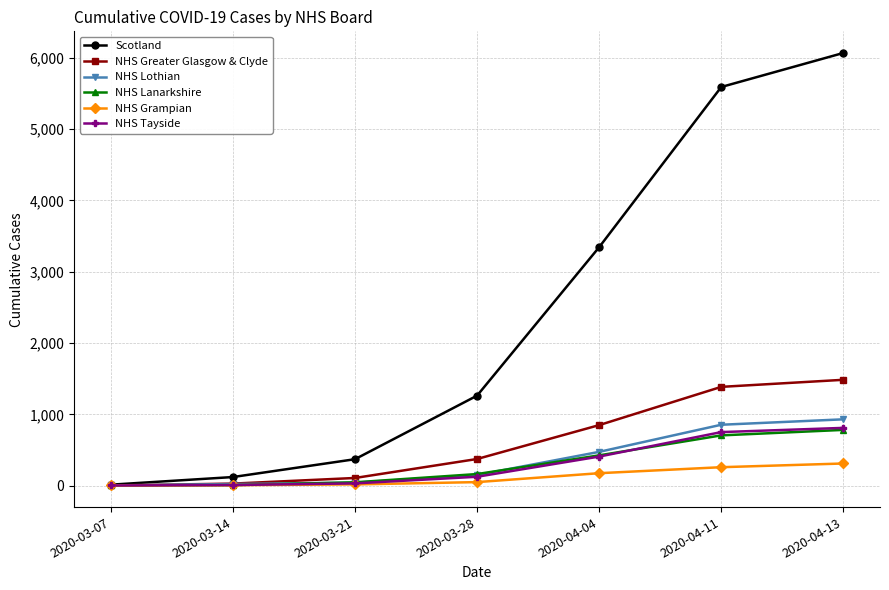

Which series changed the most between 2020-03-07 and 2020-03-14?

Scotland